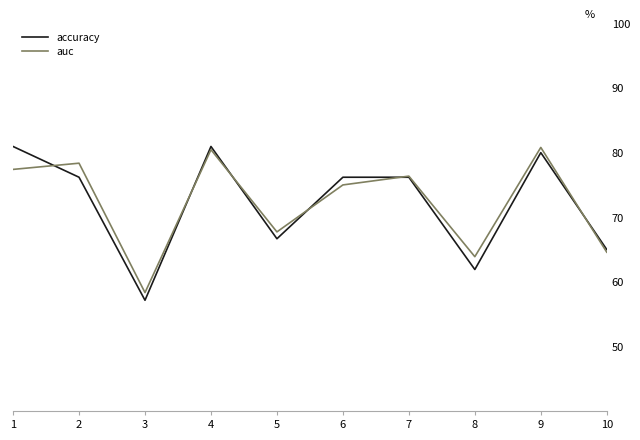

Does the chart display data point markers on the line(s)?

No